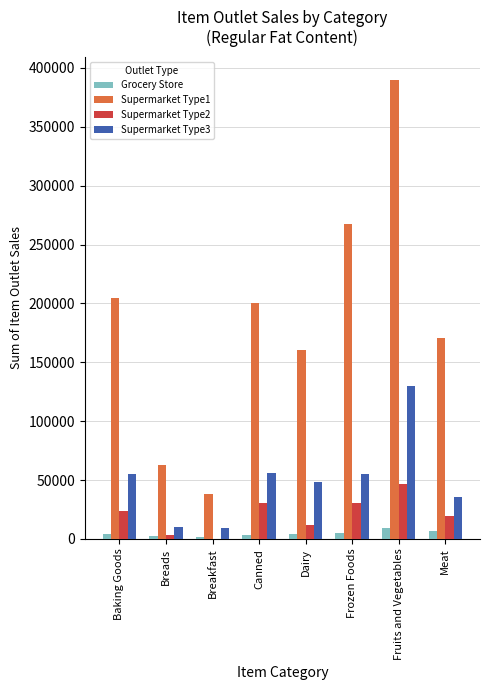

What is the average value of the Grocery Store series?

4751.0